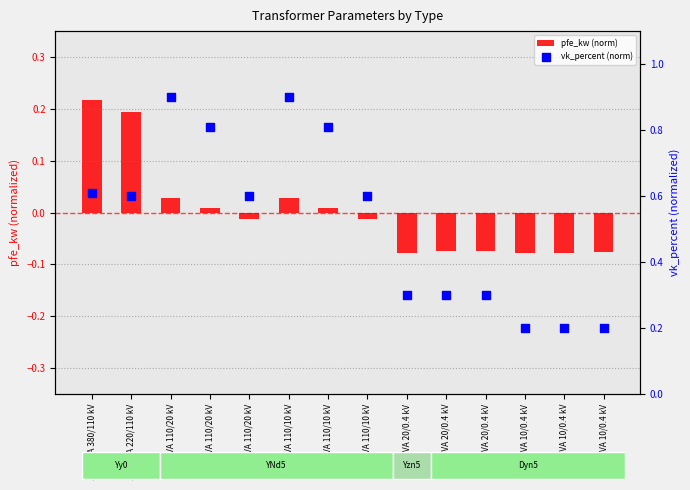

Which series has the largest total across all categories?

vk_percent (norm)